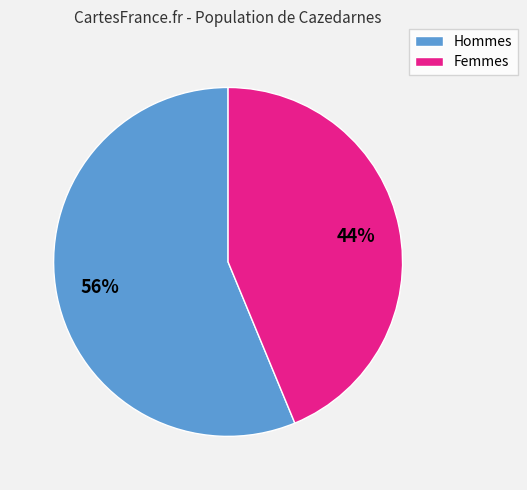

To the nearest percent, what is the average slice percentage?

50%